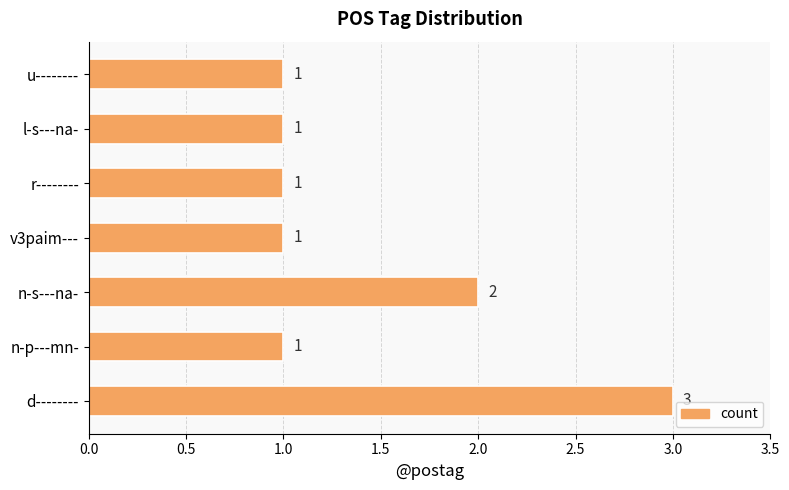

The chart shows a value of 1 at v3paim---. True or false?

True